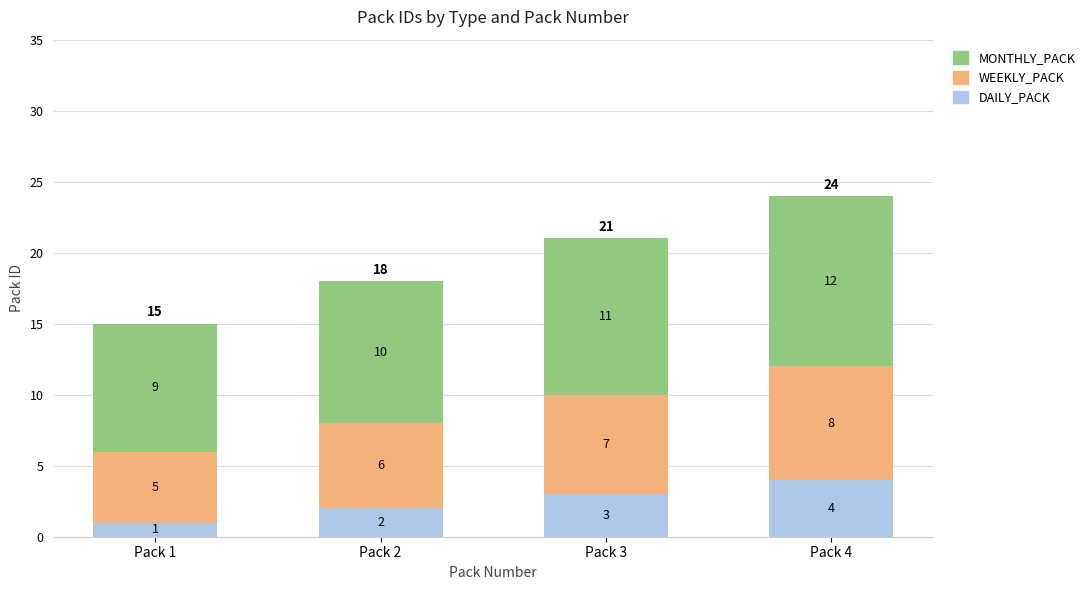

Count the DAILY_PACK values in the range 2 to 4.

3